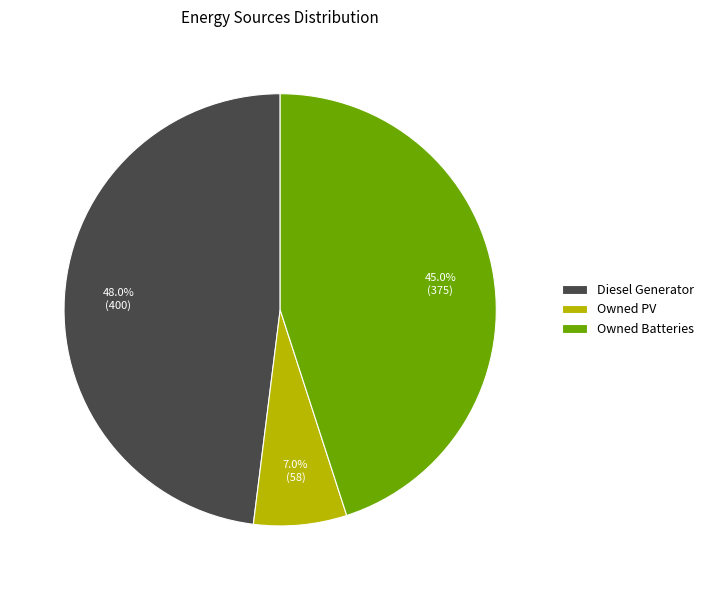

Does any single category account for the majority?

No